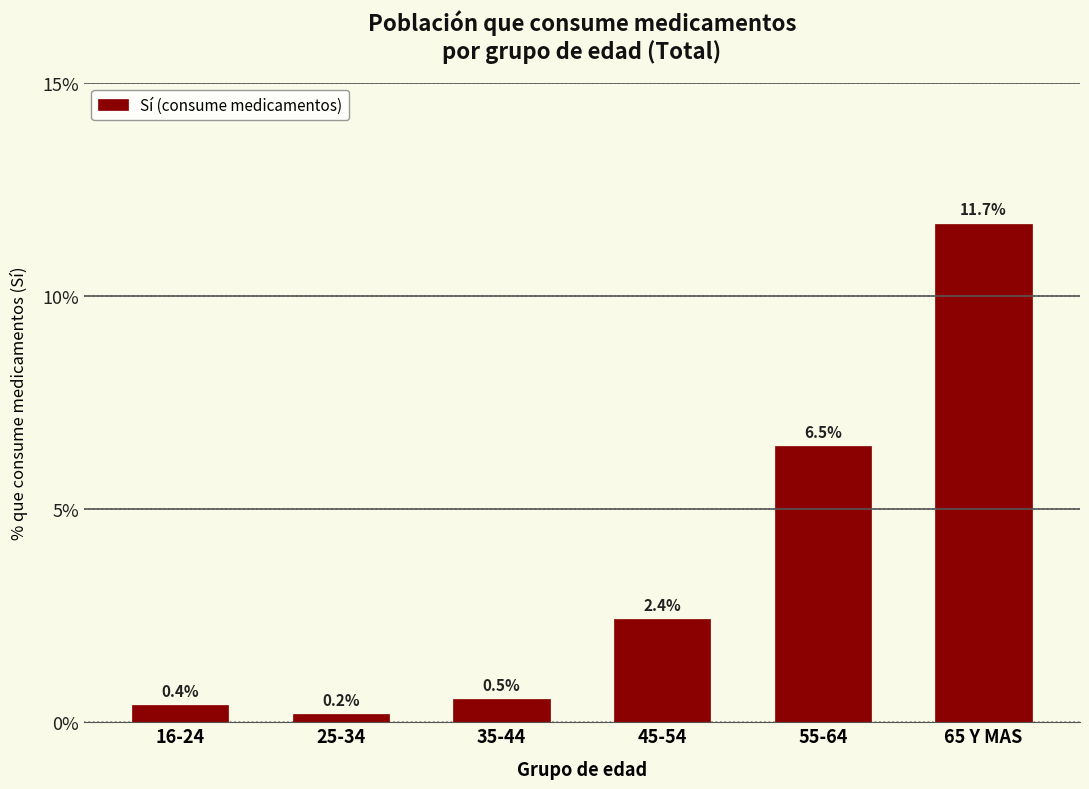

Reading left to right, what are all the values shown in this chart?

0.4	0.2	0.5	2.4	6.5	11.7